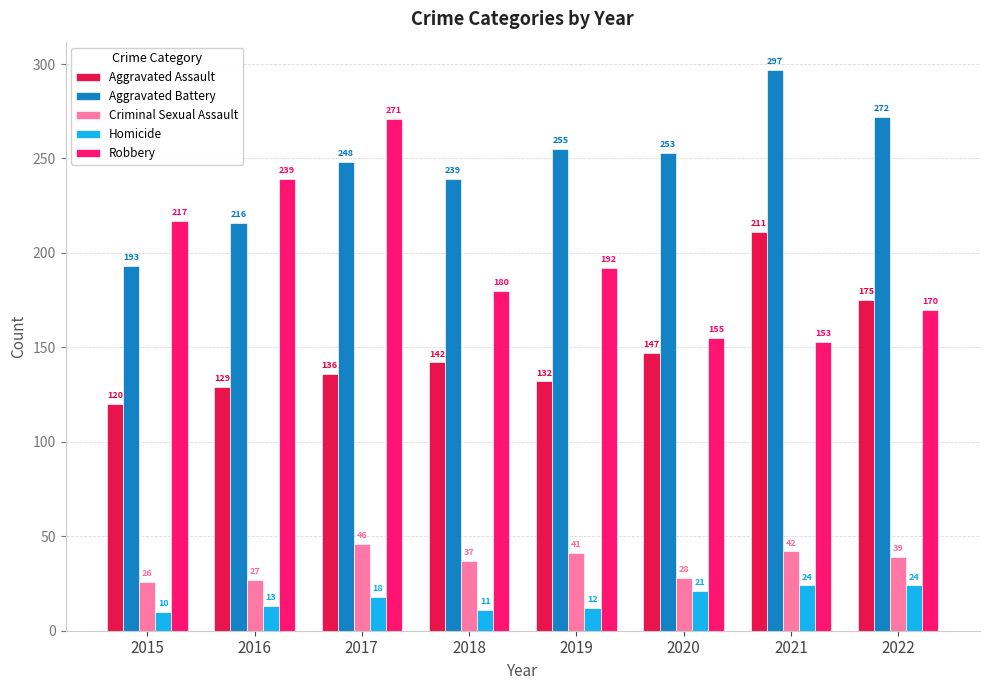

Reading left to right, what are all the values shown in this chart?

Aggravated Assault: 120	129	136	142	132	147	211	175
Aggravated Battery: 193	216	248	239	255	253	297	272
Criminal Sexual Assault: 26	27	46	37	41	28	42	39
Homicide: 10	13	18	11	12	21	24	24
Robbery: 217	239	271	180	192	155	153	170